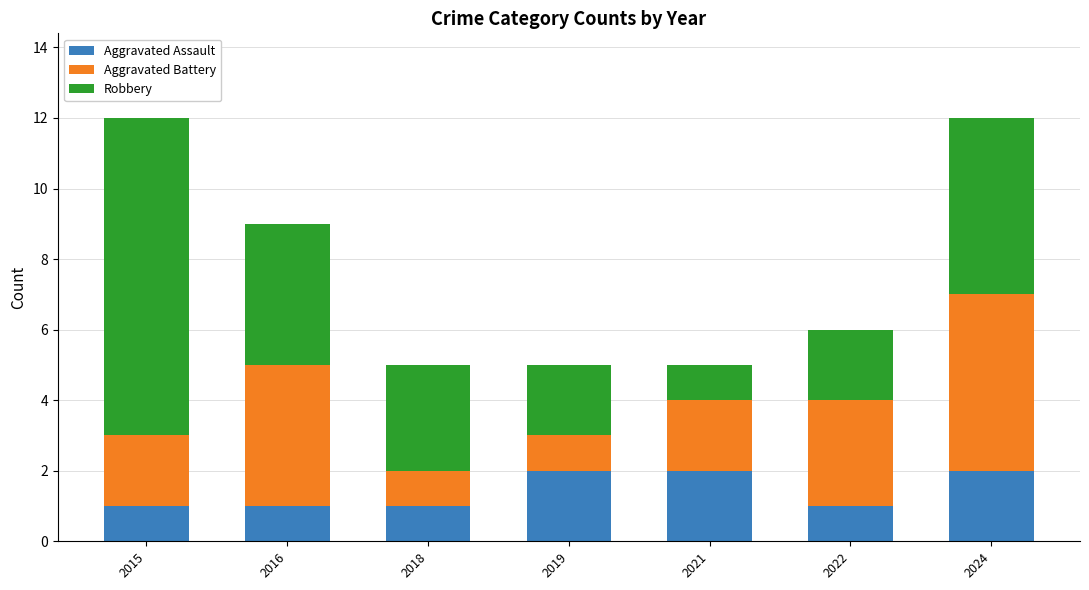

What is the total value across all series at 2022?

6